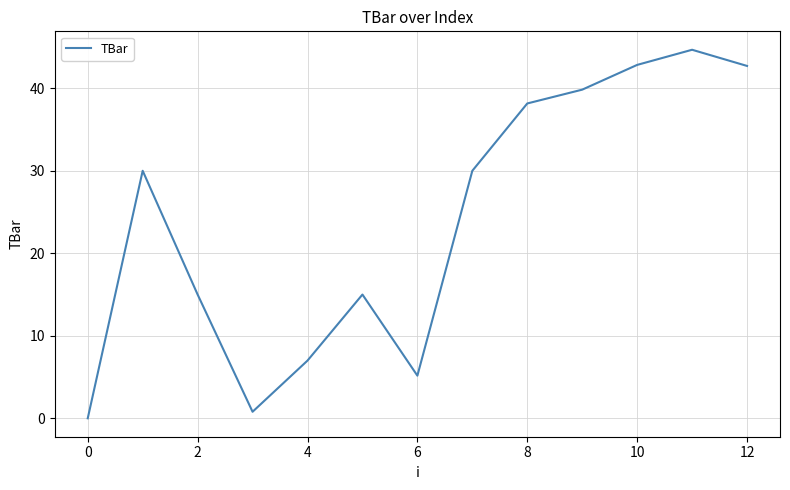

How many lines are shown in the chart?

1